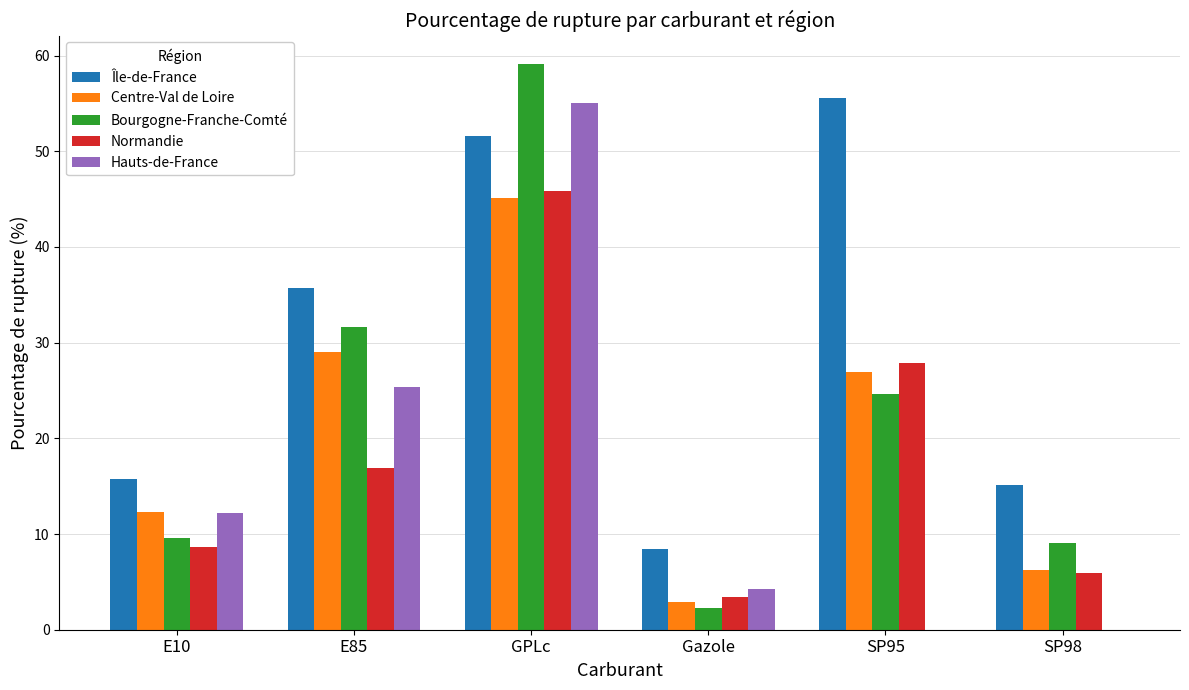

What is the spread (max minus min) of values at GPLc?

14.0